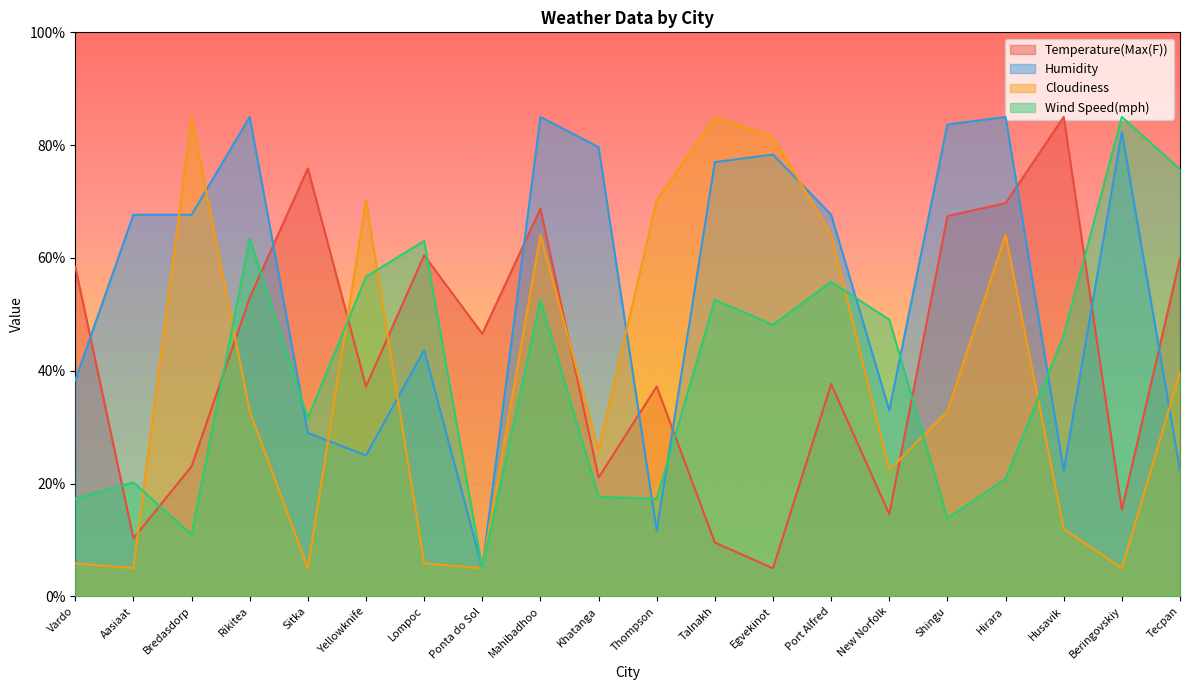

Read the Temperature(Max(F)) value at Port Alfred.

37.6